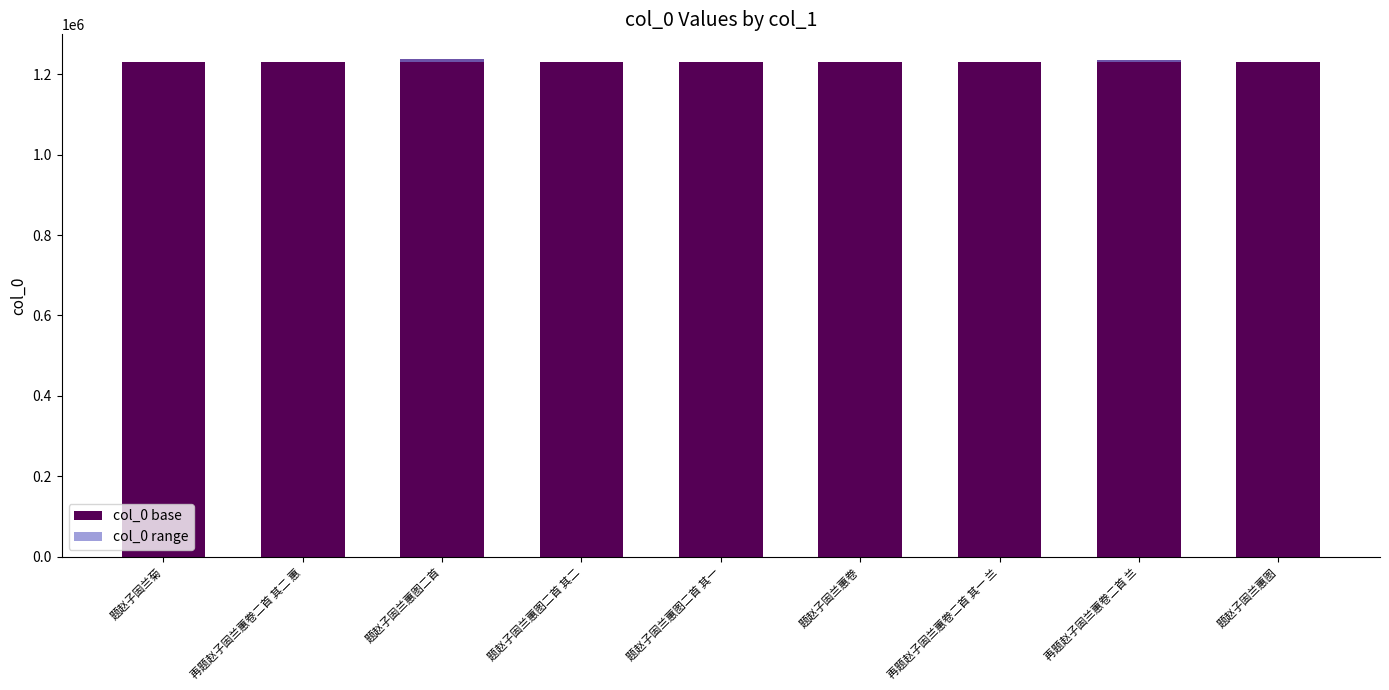

How many groups of bars are there?

9